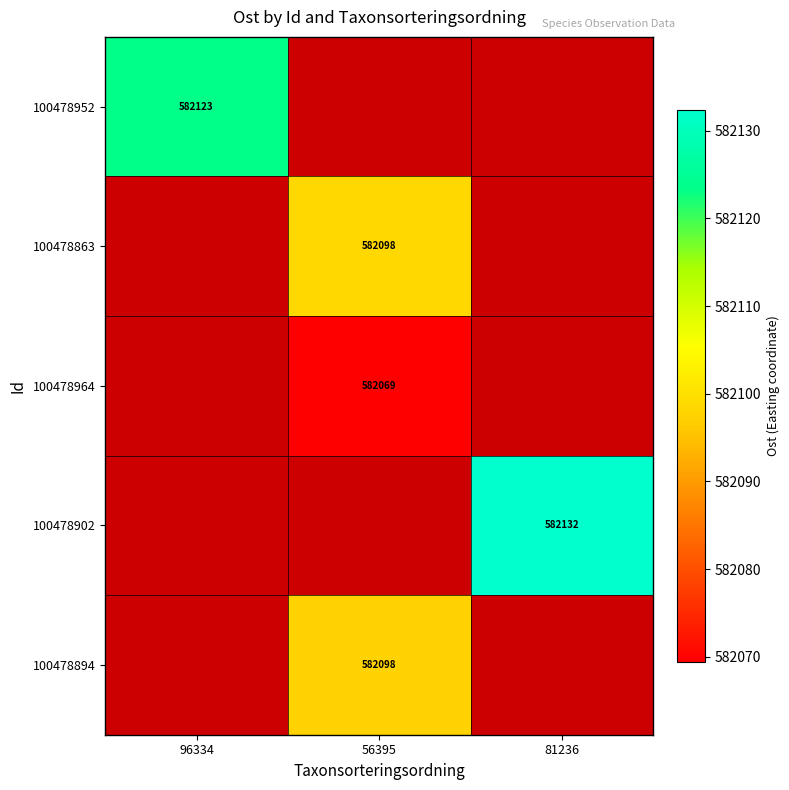

Which category has the highest value across all series?

81236